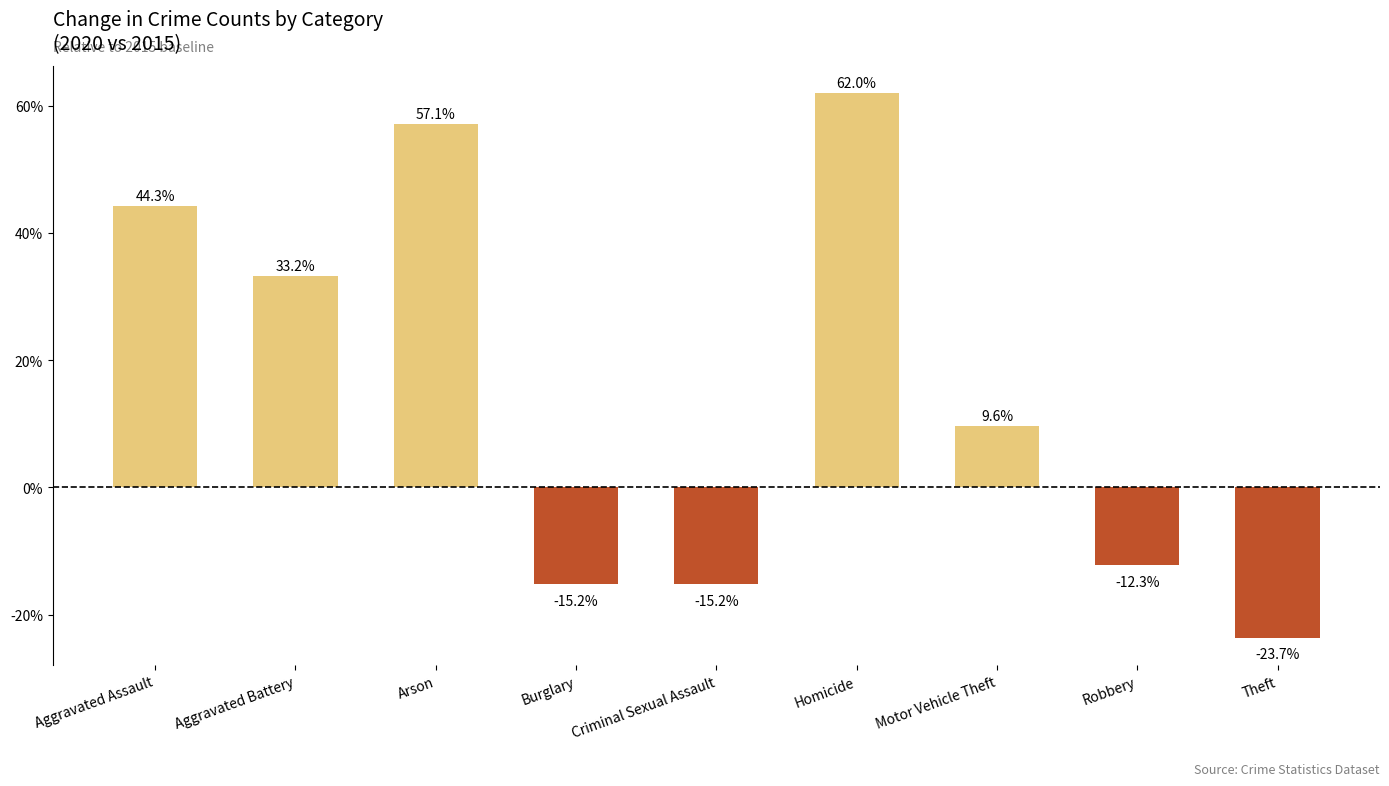

Between Motor Vehicle Theft and Arson, which is larger?

Arson